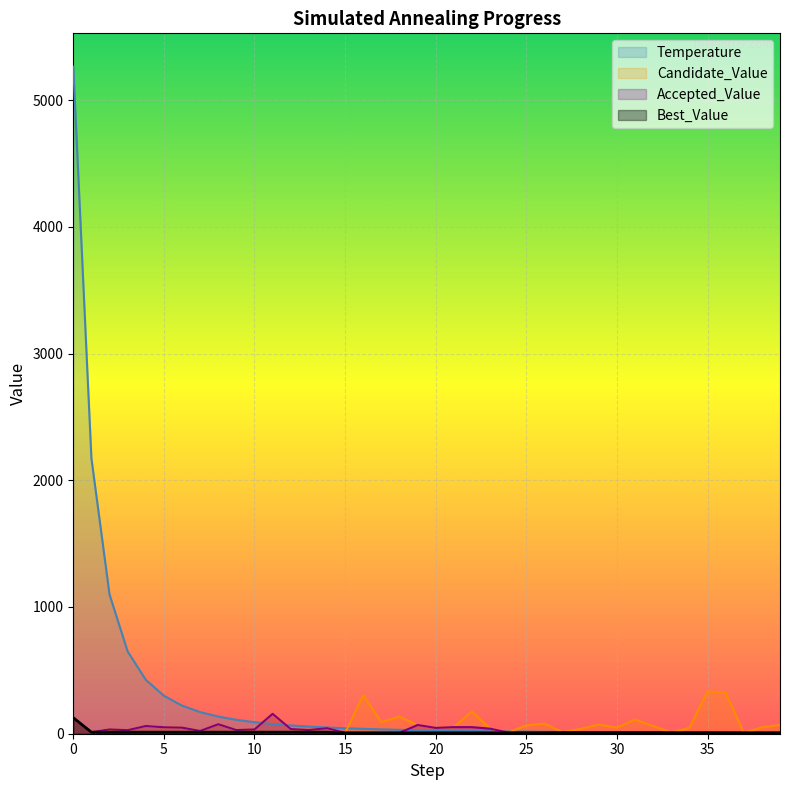

How many lines are shown in the chart?

4